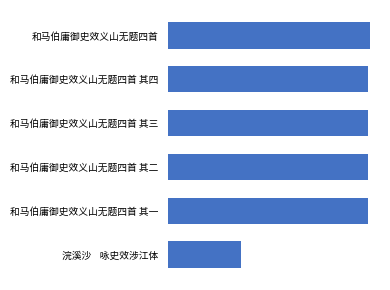

Are the bars horizontal?

Yes